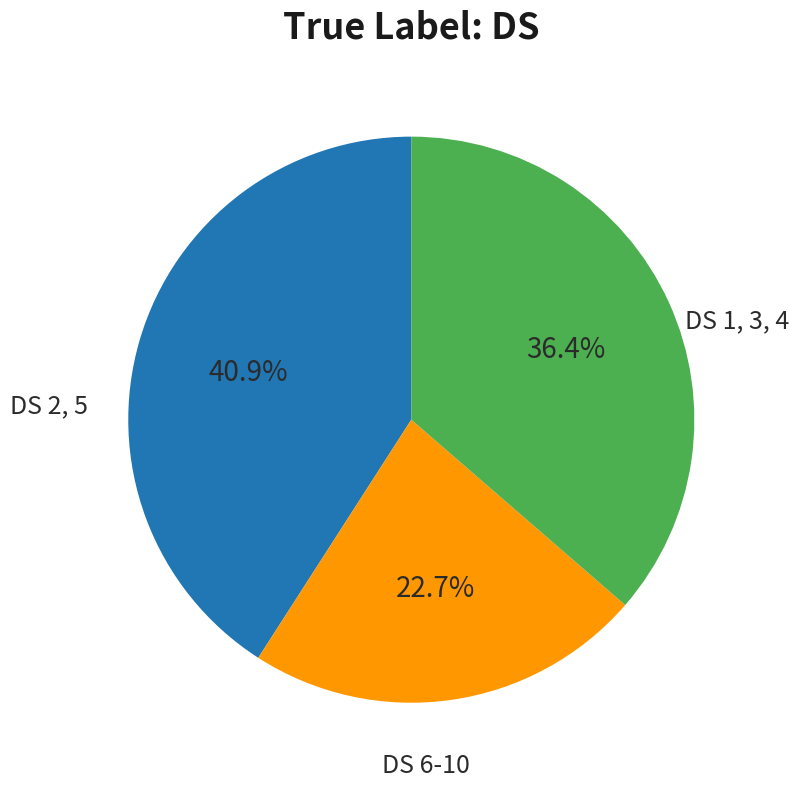

To the nearest percent, what is the average slice percentage?

33%